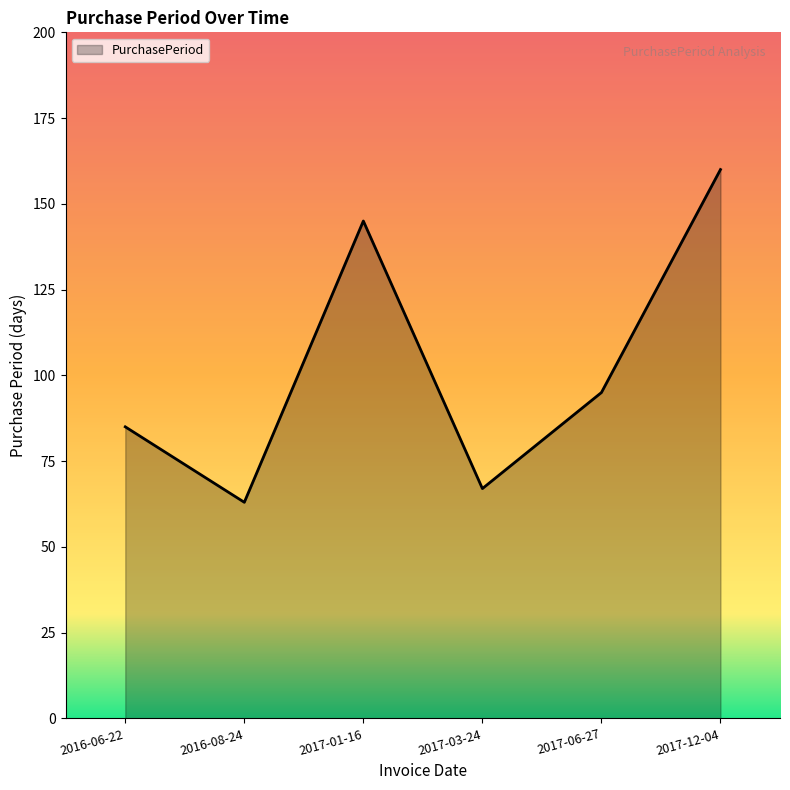

What position from the right is 2016-08-24?

5